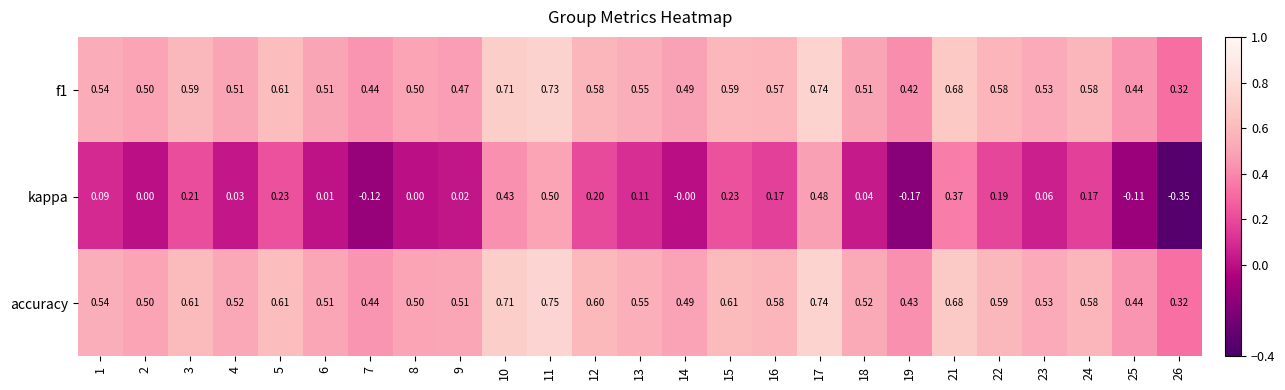

Which series has the largest total across all categories?

accuracy